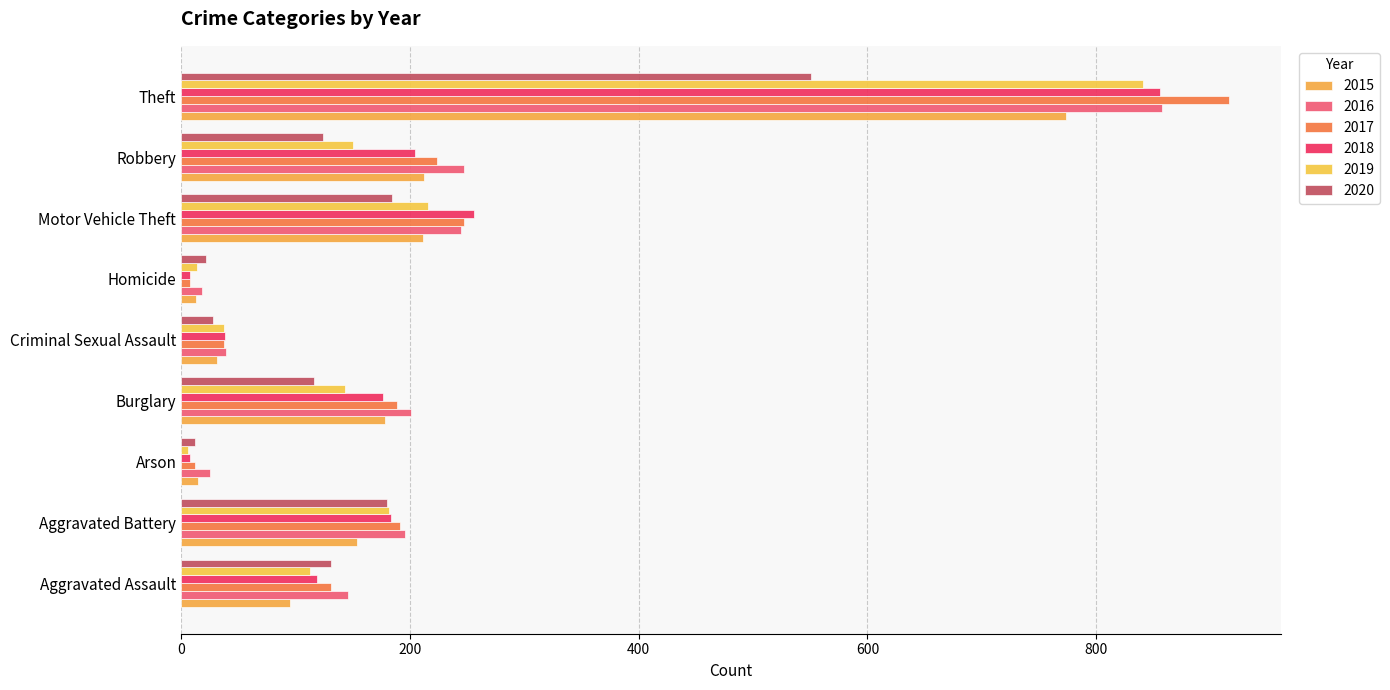

What position from the right is Aggravated Battery?

8